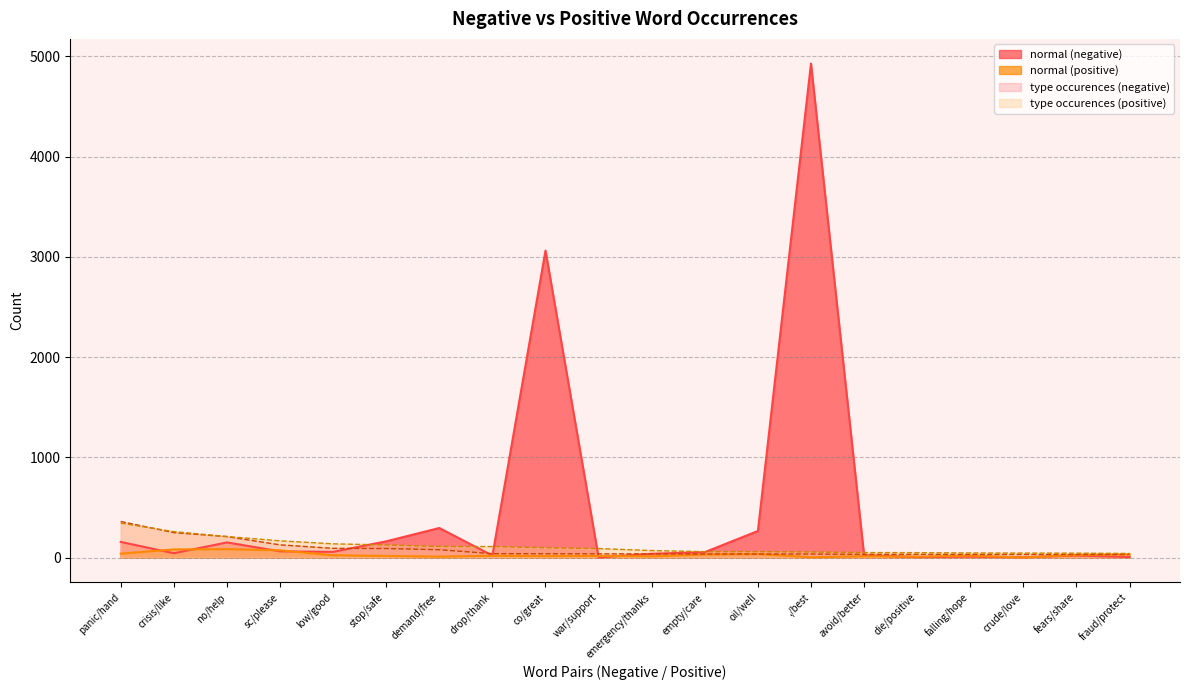

How many times do type occurences (negative) and normal (positive) cross each other?

1